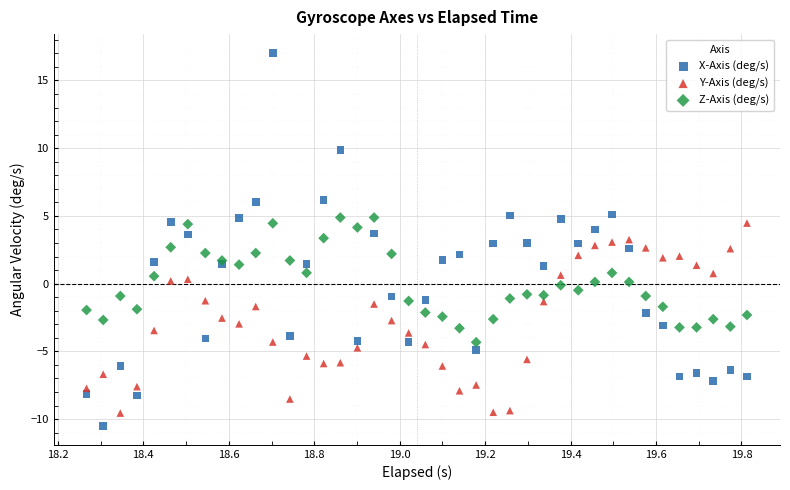

Which series reaches the maximum Y coordinate?

X-Axis (deg/s)